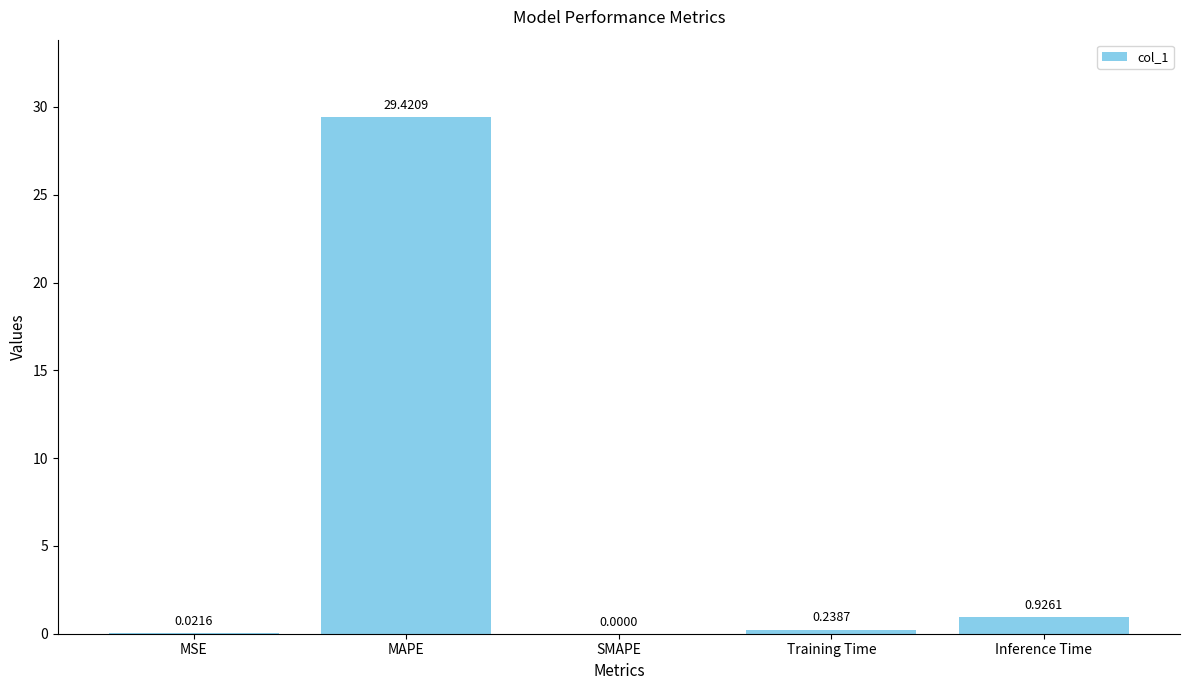

Where is the data nearest to the value 14?

Inference Time